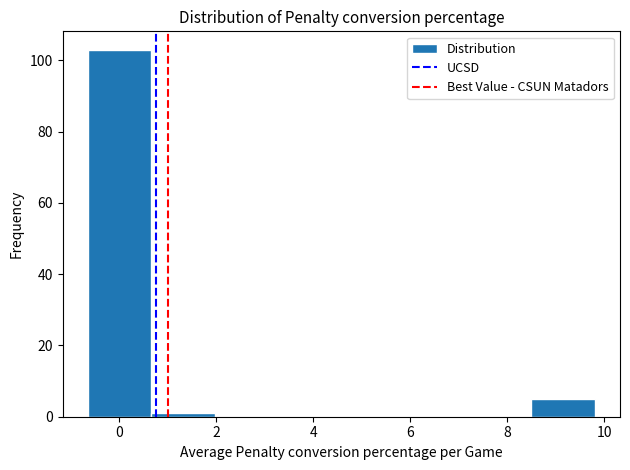

Reading left to right, list every bar in this chart as the range it spans on the x-axis followed by its height. Neither the bar edges nor the heights are printed on the chart, so give them approximately, as read against the axes.

-0.6 to 0.6: 104
0.6 to 2.0: under 2
2.0 to 3.2: 0
3.2 to 4.6: 0
4.6 to 5.8: 0
5.8 to 7.2: 0
7.2 to 8.4: 0
8.4 to 9.8: 6